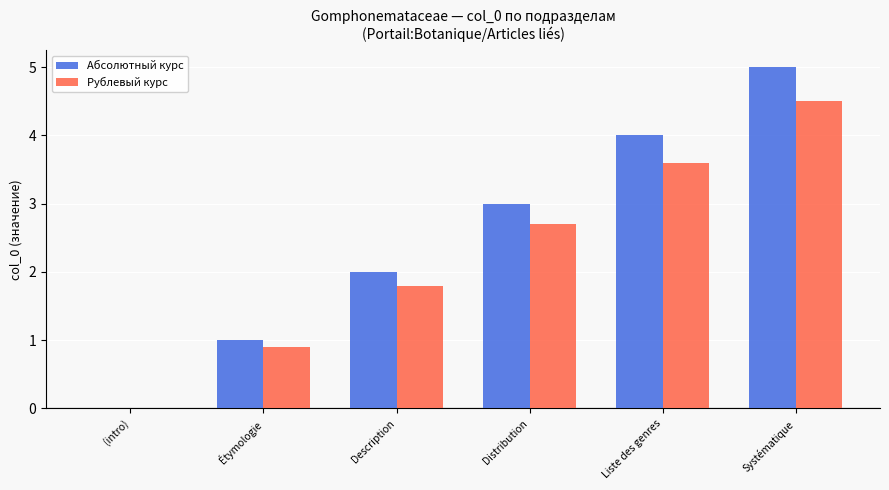

Reading left to right, extract all data points from this chart.

Абсолютный курс: 0.0	1.0	2.0	3.0	4.0	5.0
Рублевый курс: 0.0	0.9	1.8	2.7	3.6	4.5